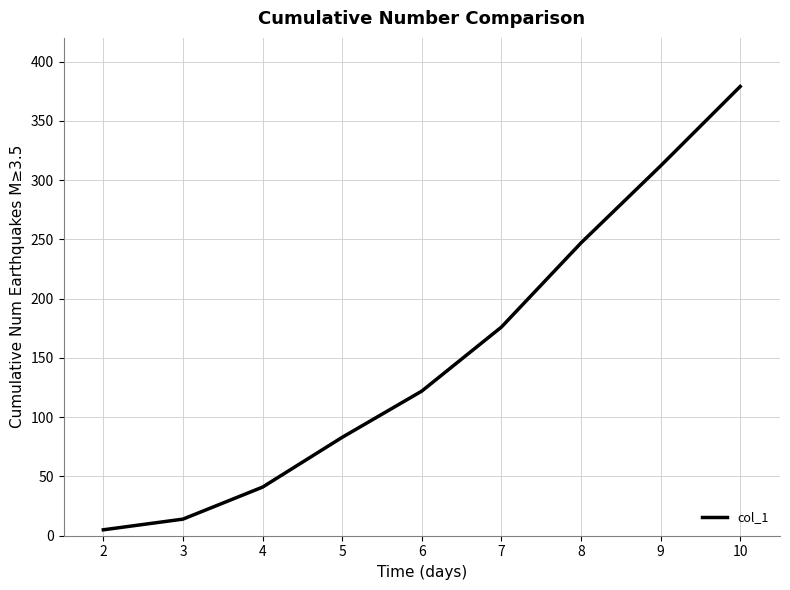

List the labels in order of value, smallest first.

2, 3, 4, 5, 6, 7, 8, 9, 10